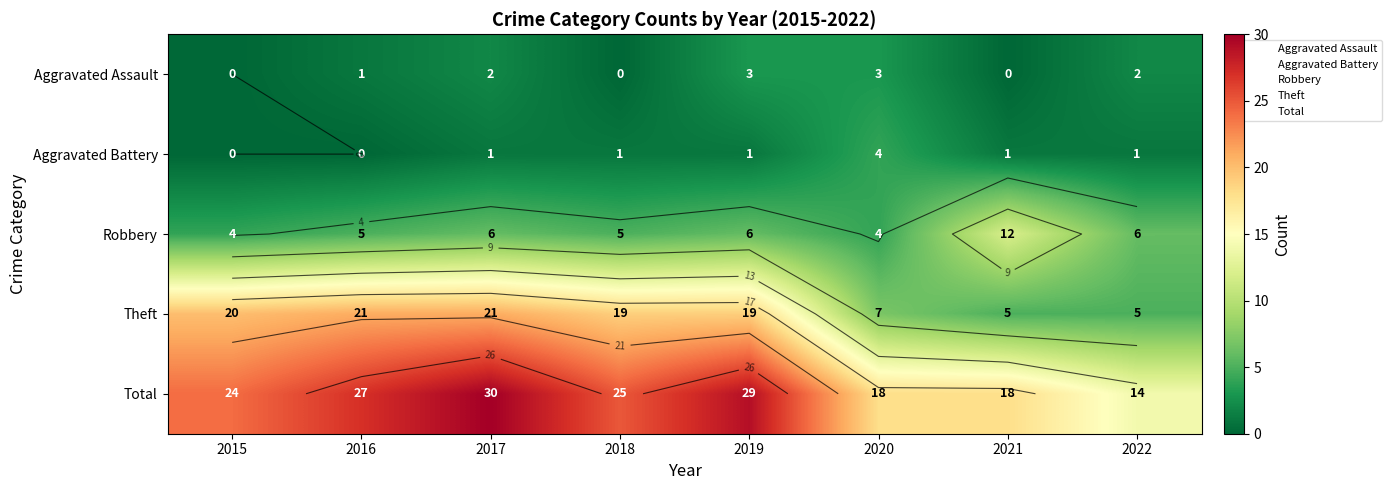

Where does the Aggravated Battery series first go above 1?

2020